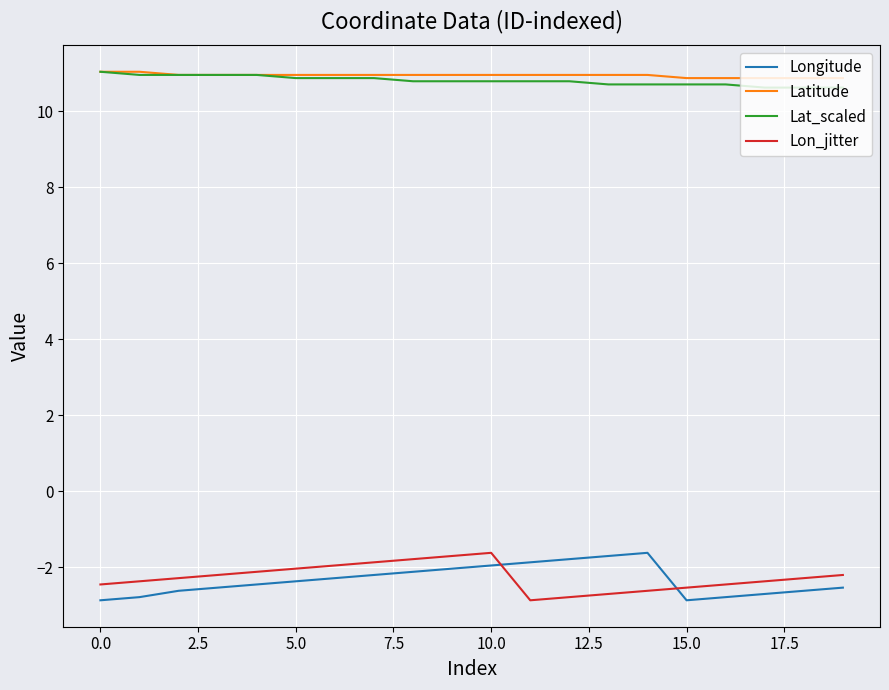

What is the minimum value for Lon_jitter?

-2.9